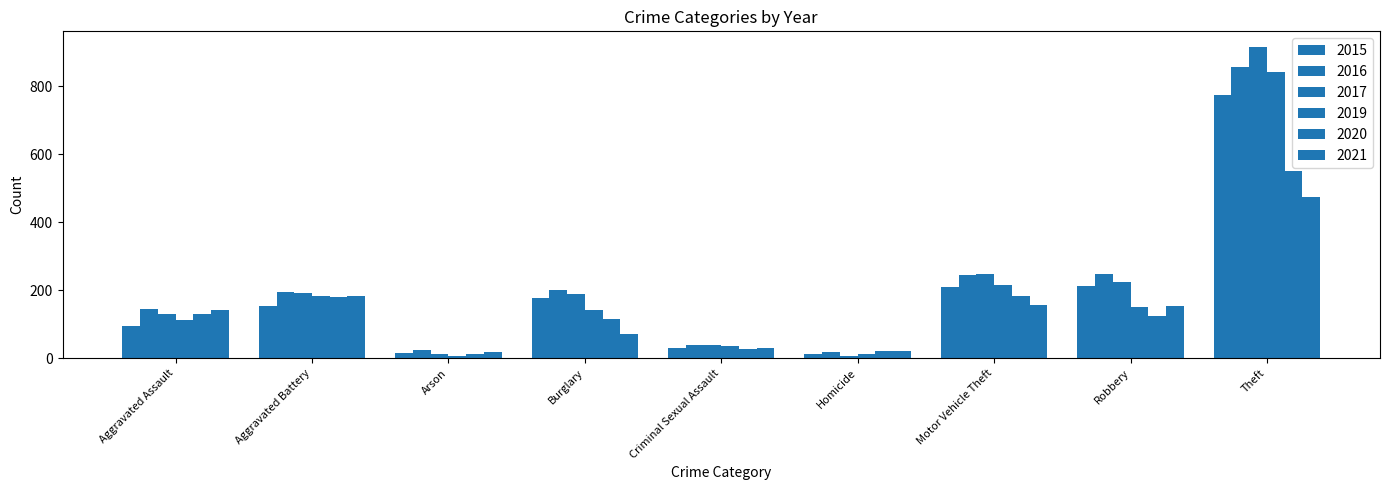

How many bars are there in each group?

6